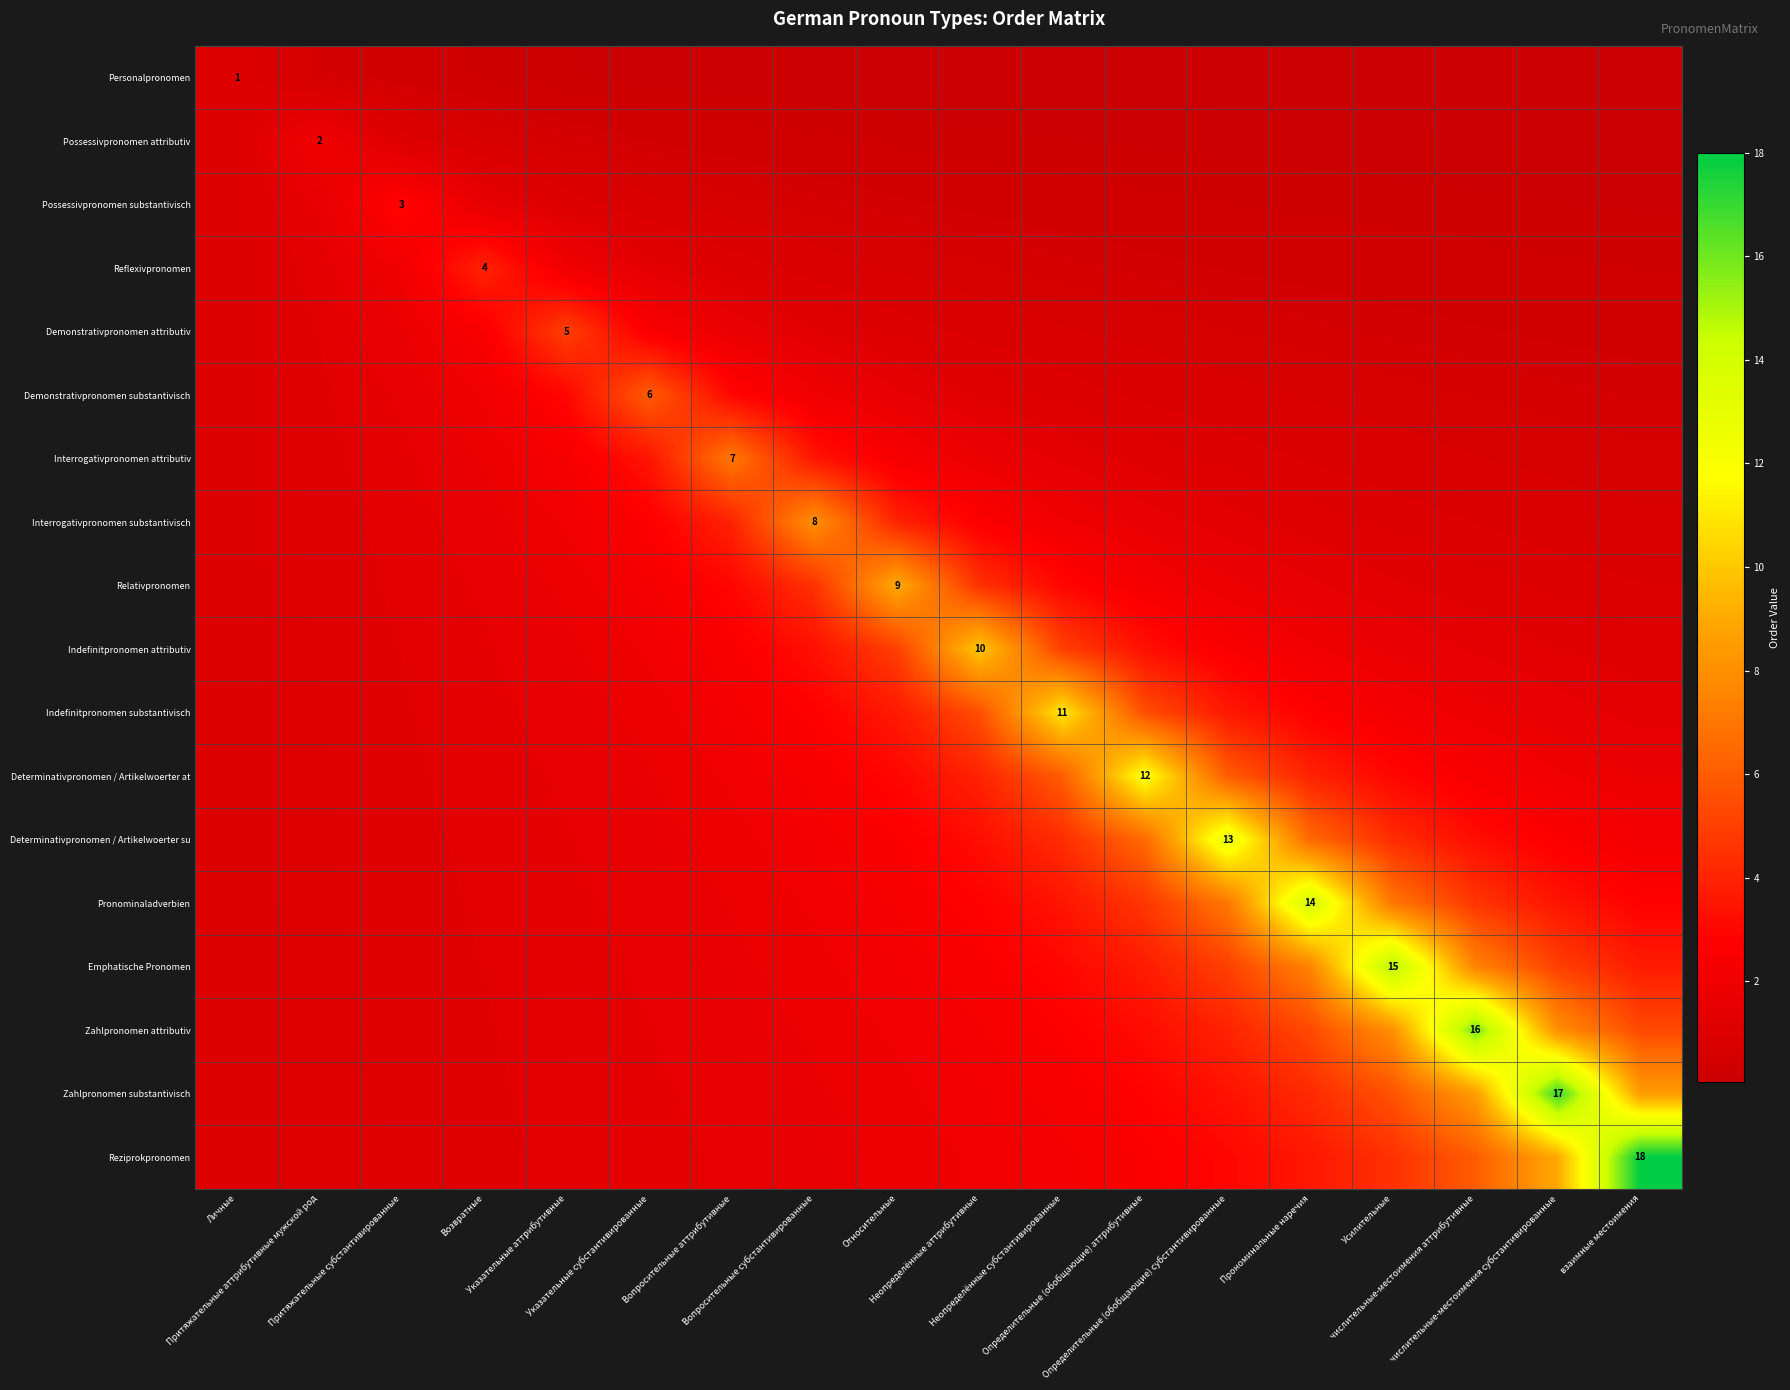

What is the difference between the highest and lowest values at Усилительные?

14.9